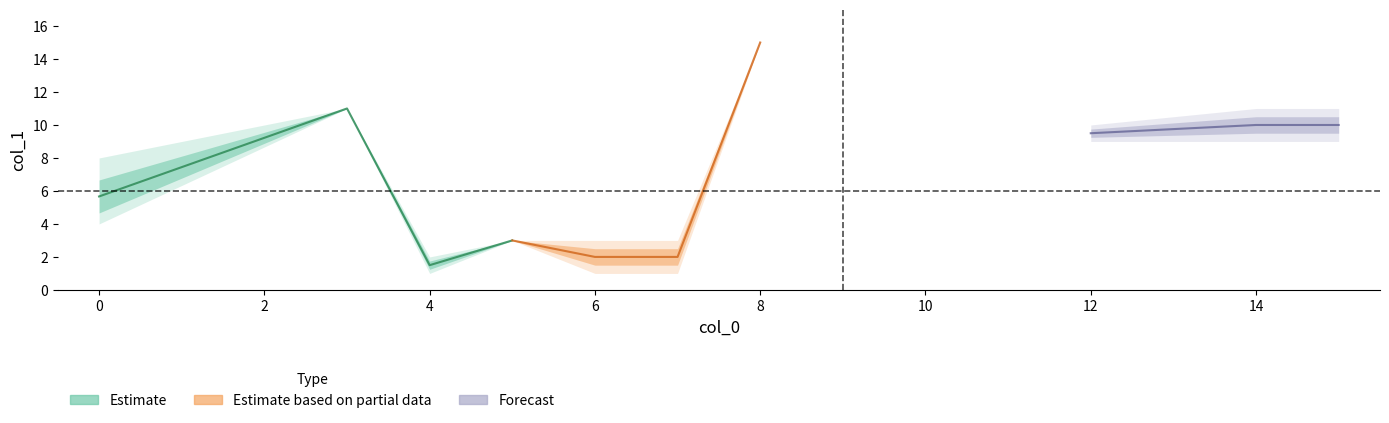

Is it true that col_1 equals 9 at 1?

False